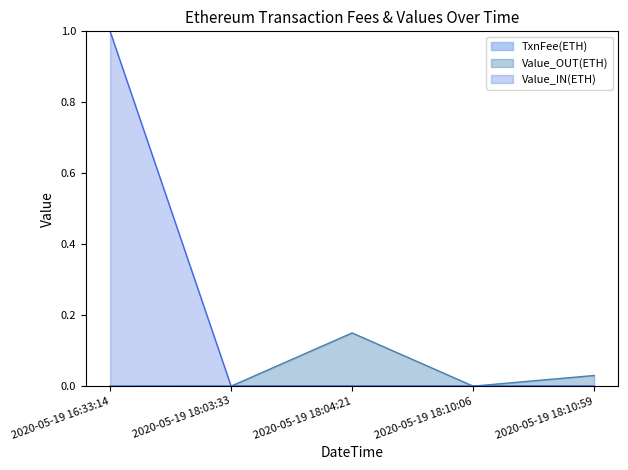

At which category is the sum across all series the highest?

2020-05-19 16:33:14